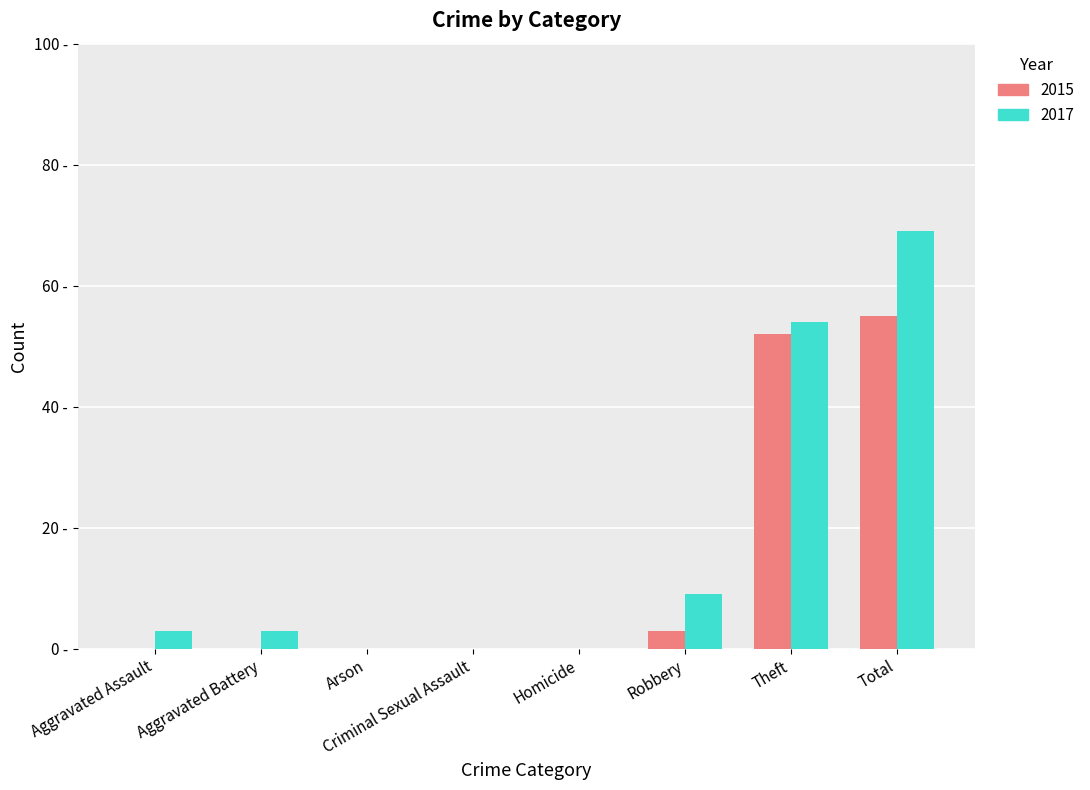

What is the maximum value shown in the chart?

69